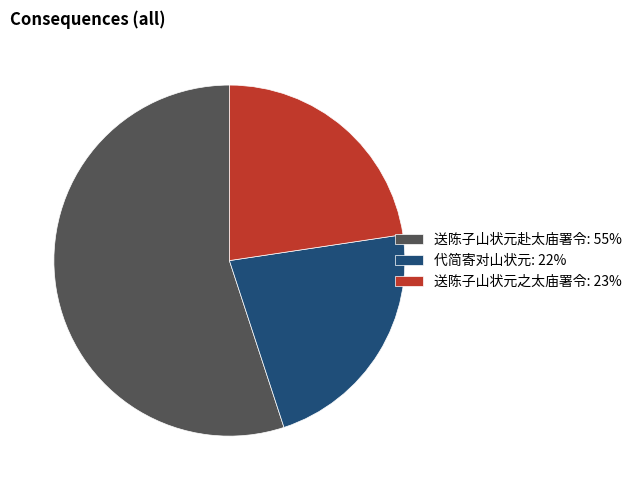

Is it true that 送陈子山状元之太庙署令 is 23% of the pie?

True